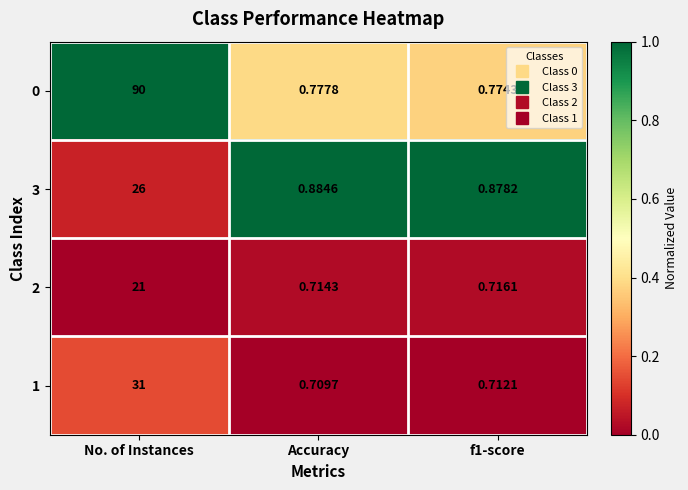

At which label does 2 reach its minimum?

Accuracy